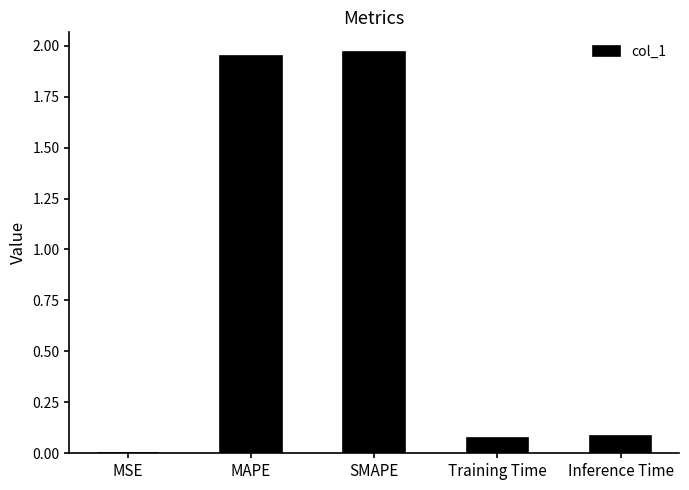

Between Inference Time and MAPE, which is larger?

MAPE